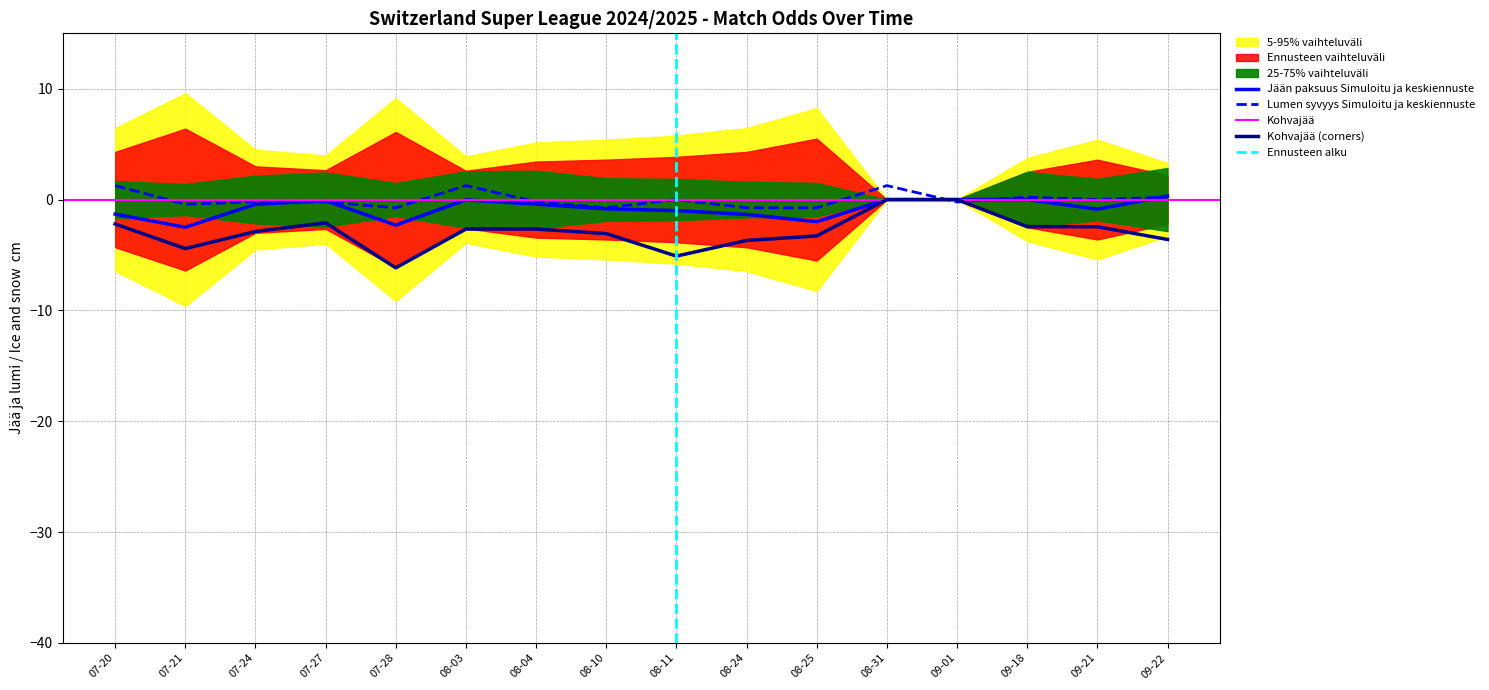

True or false: Odd_Corners_A has a value of 0.6 at 2024-08-04.

False